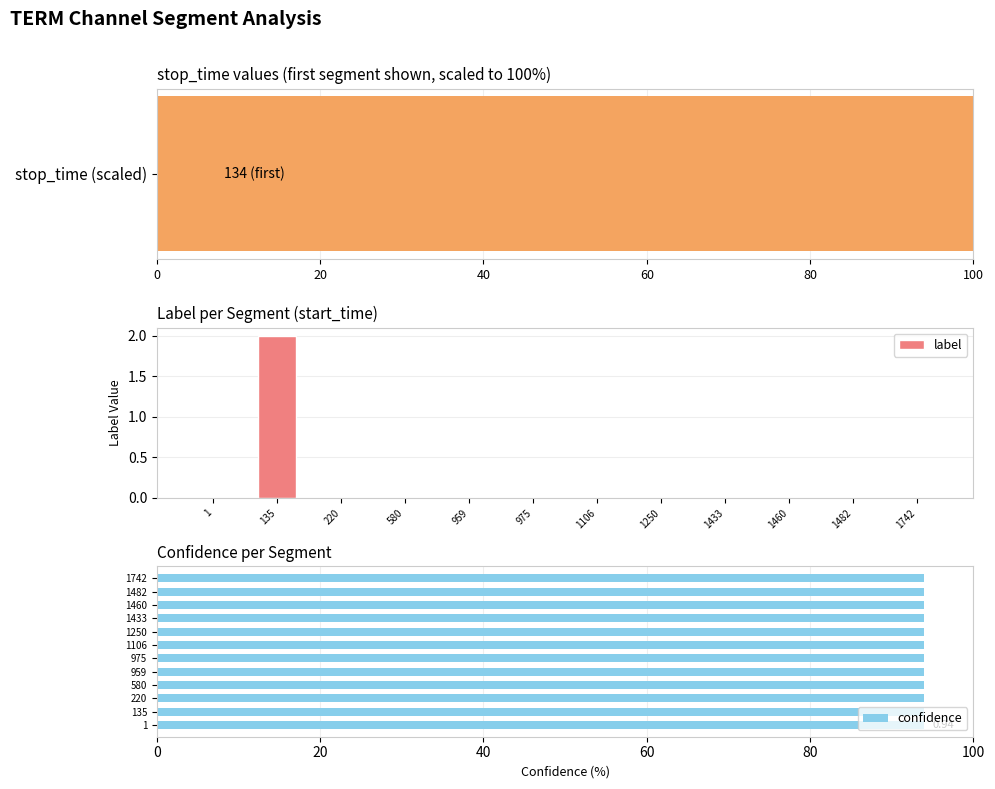

Which category has the highest value in the label series?

135